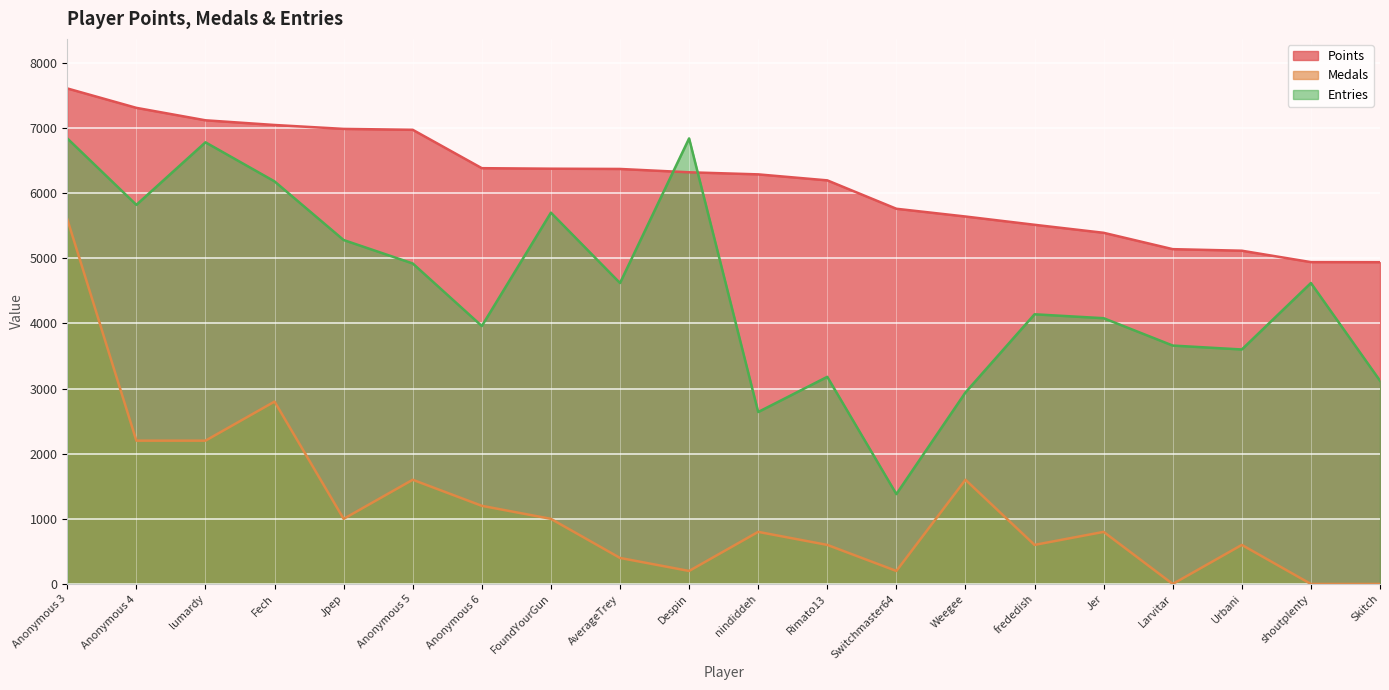

List the series in order of their overall mean, lowest first.

Medals, Entries, Points